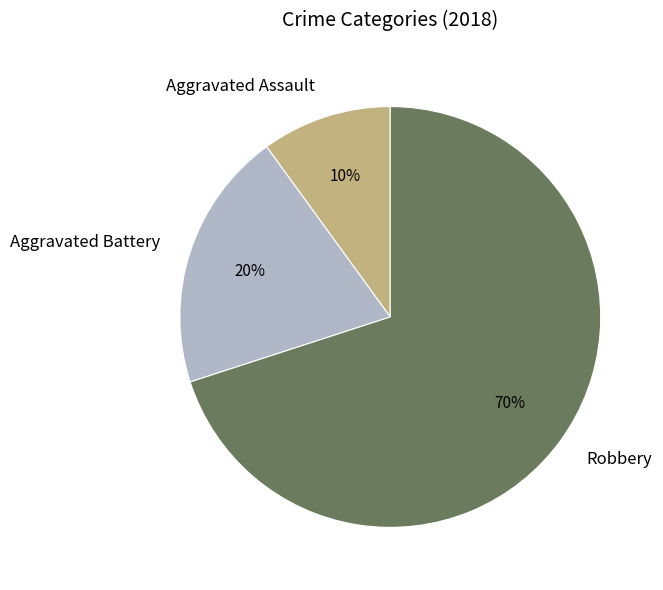

Is there a majority slice in this chart?

Yes